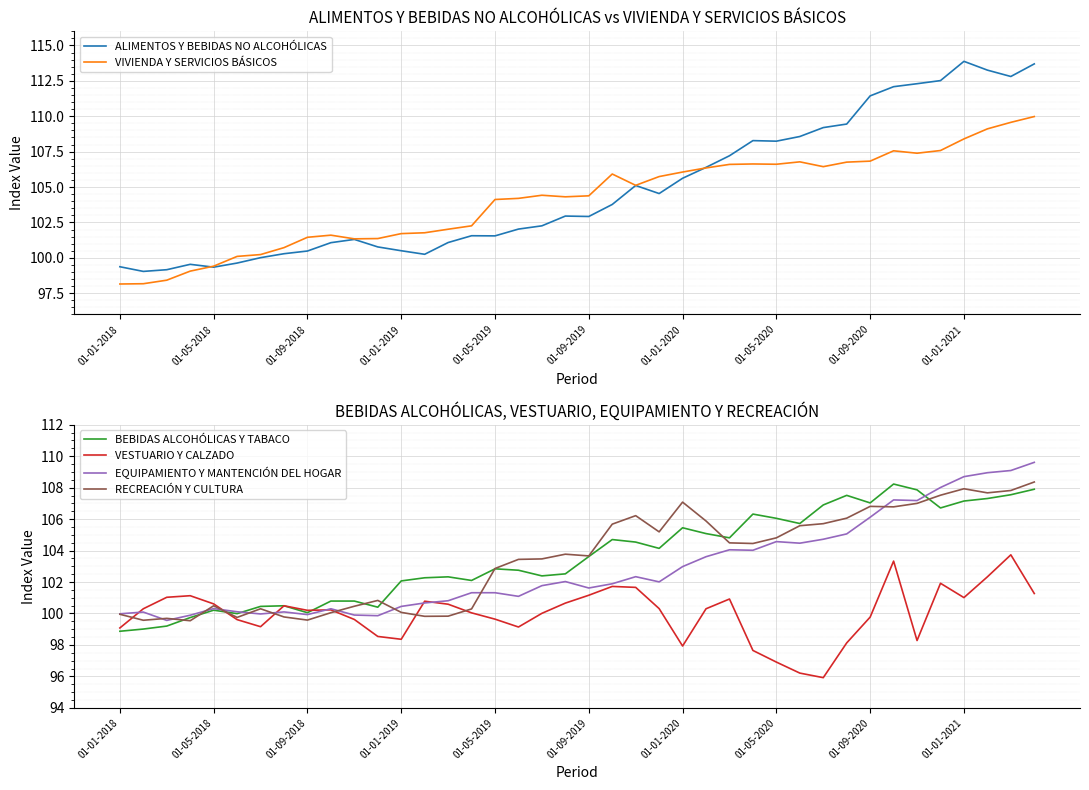

At how many categories does at least one series exceed 111?

8